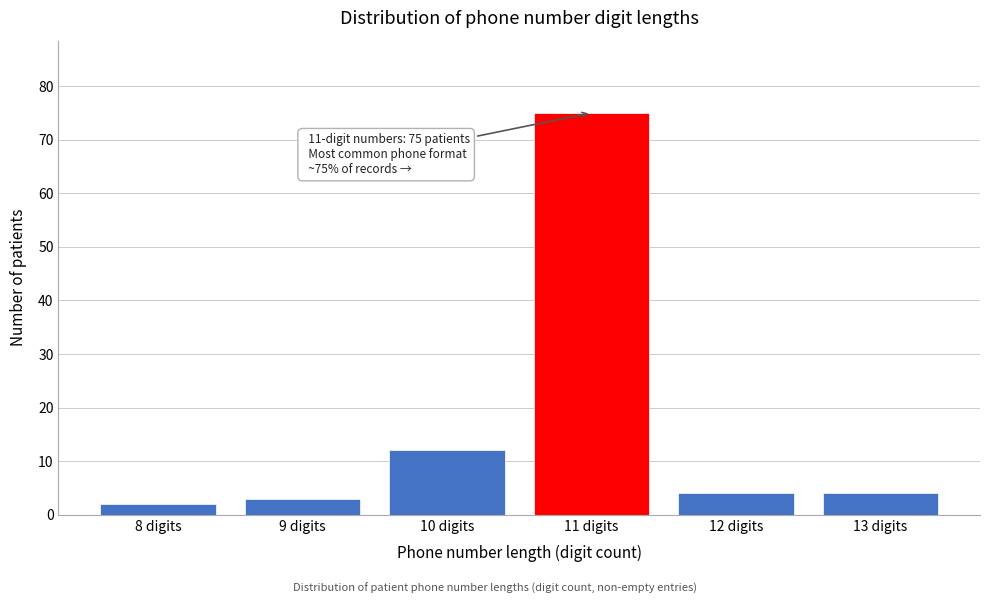

Reading left to right, transcribe all the data shown in this chart.

8 digits=2	9 digits=3	10 digits=12	11 digits=75	12 digits=4	13 digits=4